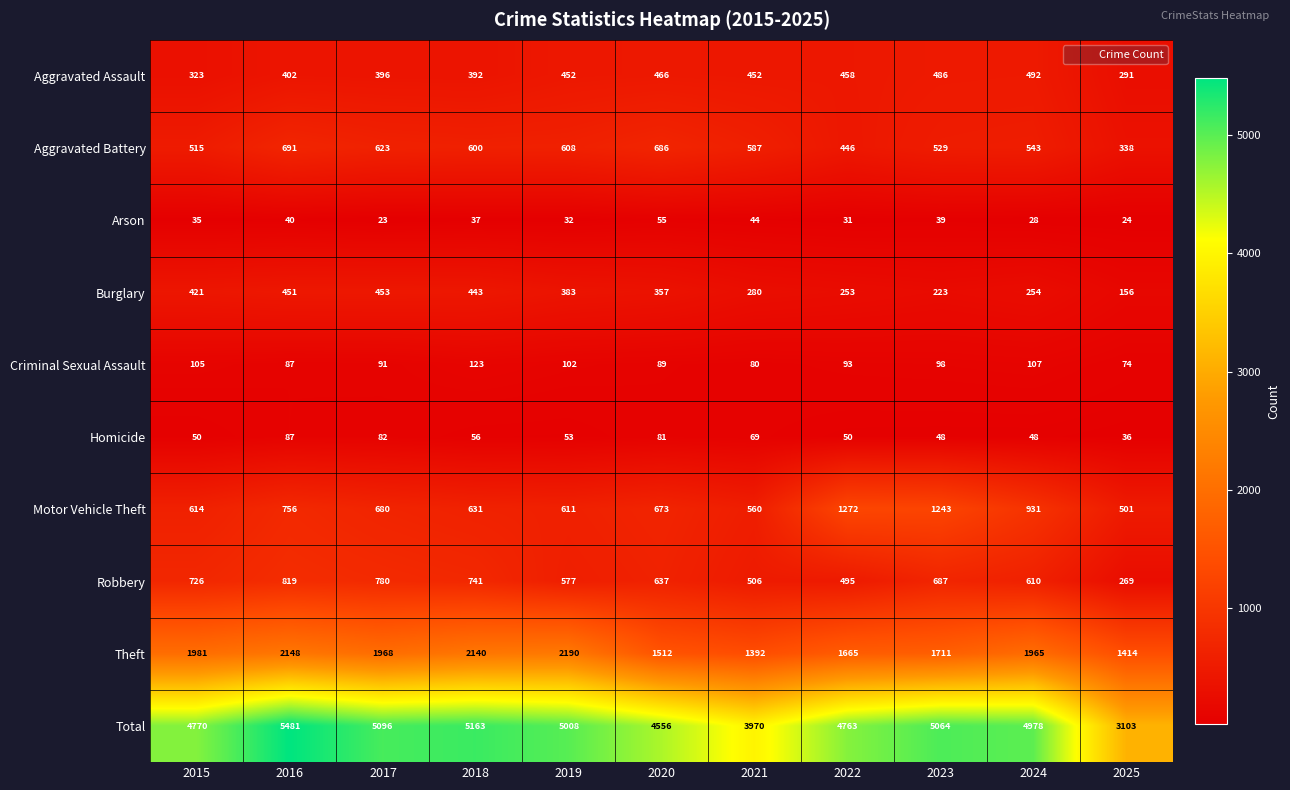

Which series changed the most between 2017 and 2018?

Theft